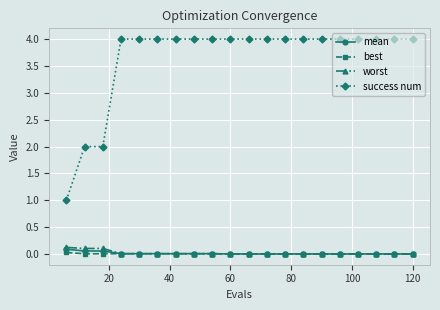

Which series has the widest spread of values?

success num